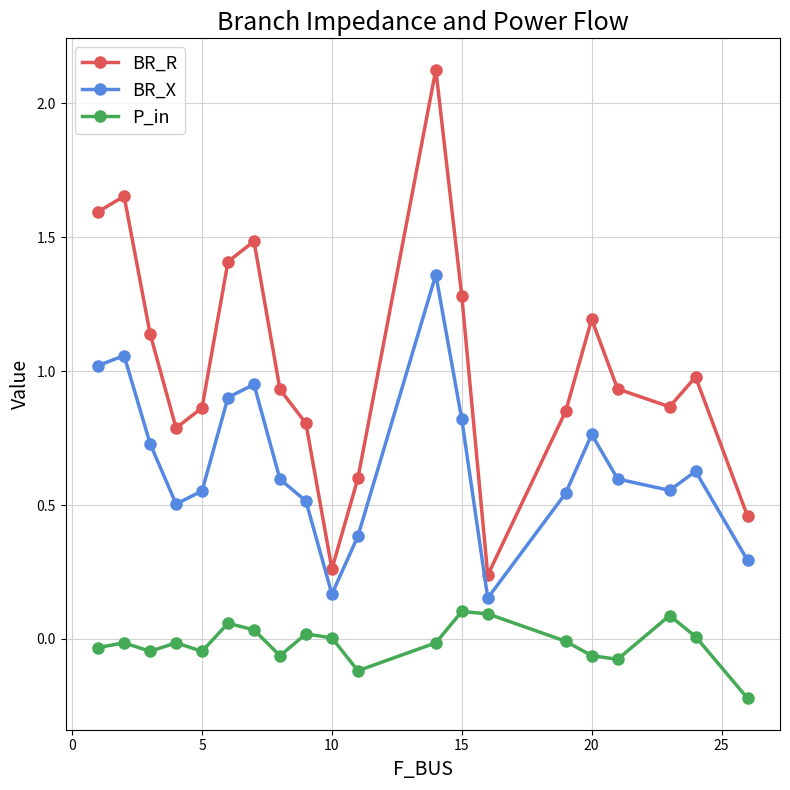

Which series has the largest range (max minus min)?

BR_R